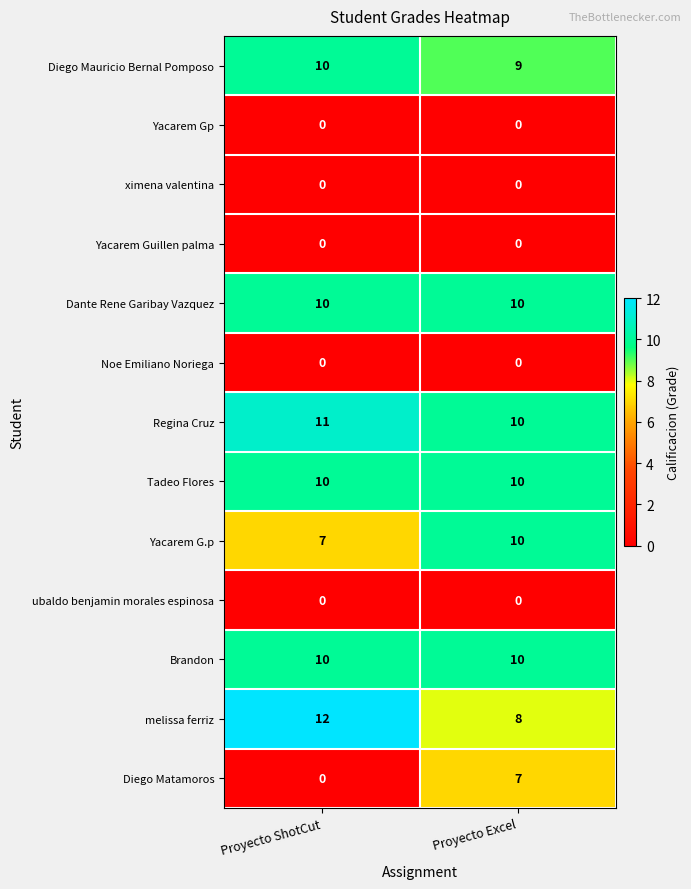

True or false: ximena valentina has a value of 0 at Proyecto Excel.

True